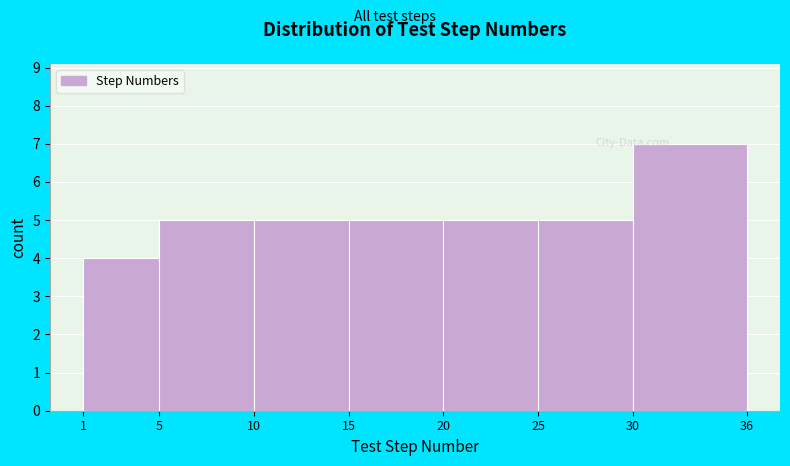

Reading left to right, transcribe this chart: for each bar, give the range it covers on the x-axis and its height. The values are not printed on the chart, so give them approximately, as read against the axis.

1 to 5: 4
5 to 10: 5
10 to 15: 5
15 to 20: 5
20 to 25: 5
25 to 30: 5
30 to 36: 7